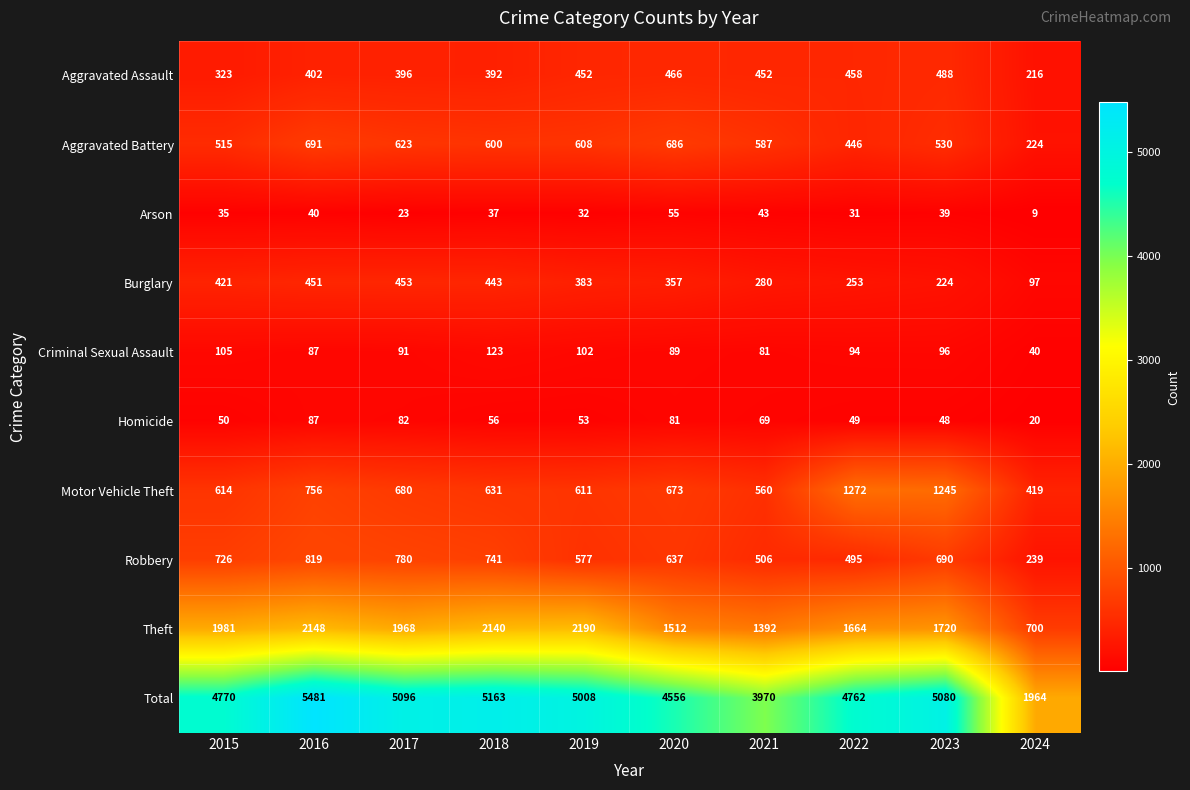

True or false: Burglary has a value of 421 at 2015.

True